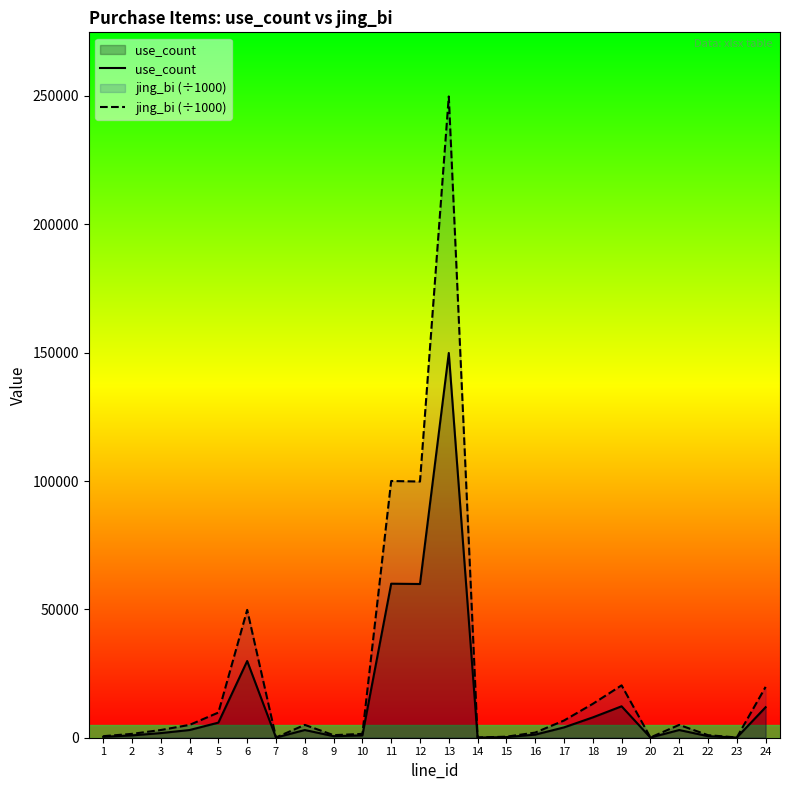

Which label corresponds to the largest value in the chart?

13